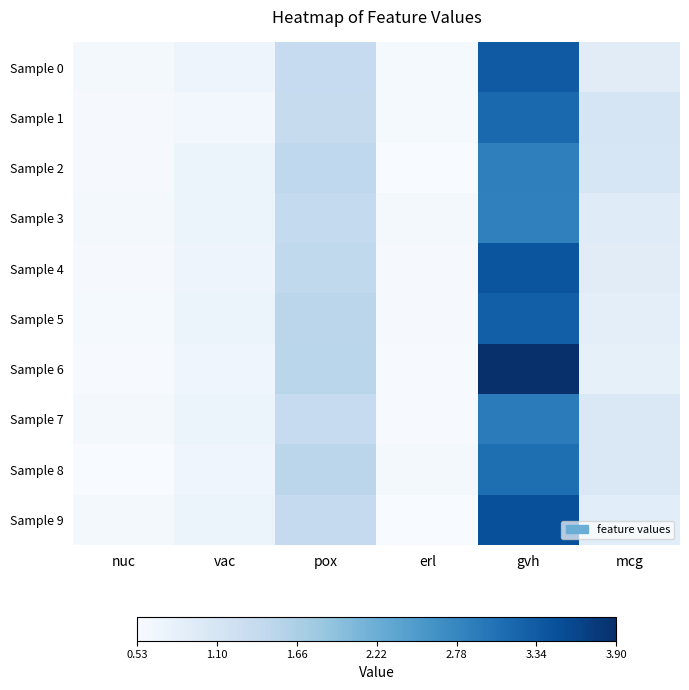

Reading left to right, list all the values displayed in this chart.

Sample 0: nuc=0.6	vac=0.7	pox=1.4	erl=0.6	gvh=3.4	mcg=0.9
Sample 1: nuc=0.6	vac=0.6	pox=1.4	erl=0.6	gvh=3.2	mcg=1.1
Sample 2: nuc=0.6	vac=0.7	pox=1.4	erl=0.5	gvh=2.9	mcg=1.1
Sample 3: nuc=0.6	vac=0.7	pox=1.4	erl=0.6	gvh=2.9	mcg=0.9
Sample 4: nuc=0.6	vac=0.7	pox=1.4	erl=0.6	gvh=3.4	mcg=0.9
Sample 5: nuc=0.6	vac=0.7	pox=1.5	erl=0.6	gvh=3.3	mcg=0.9
Sample 6: nuc=0.6	vac=0.7	pox=1.5	erl=0.6	gvh=3.9	mcg=0.8
Sample 7: nuc=0.6	vac=0.7	pox=1.4	erl=0.6	gvh=2.9	mcg=1.0
Sample 8: nuc=0.5	vac=0.7	pox=1.5	erl=0.6	gvh=3.1	mcg=1.0
Sample 9: nuc=0.6	vac=0.7	pox=1.4	erl=0.5	gvh=3.5	mcg=0.9